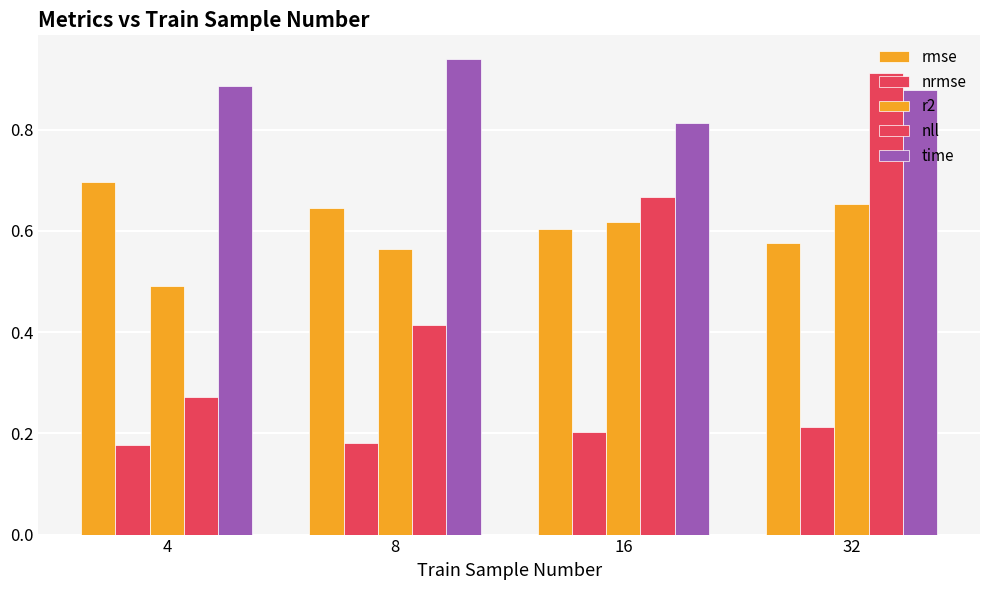

Between 8 and 16, which series saw the biggest shift?

nll